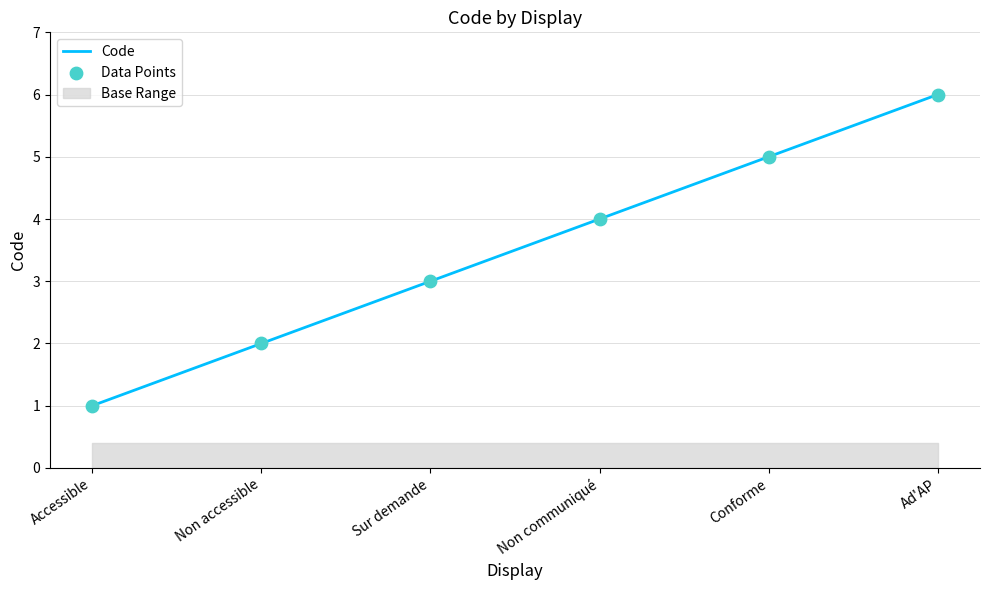

Which series has the largest Y range (max minus min)?

Code